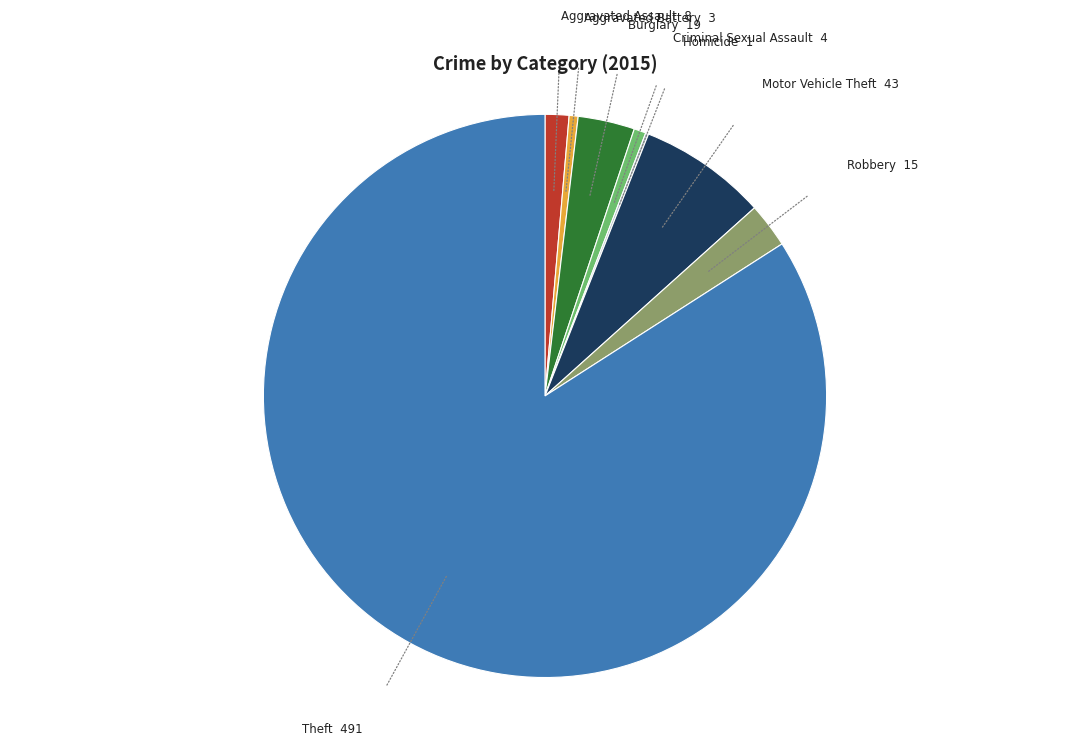

Which category has the biggest portion of the pie?

Theft